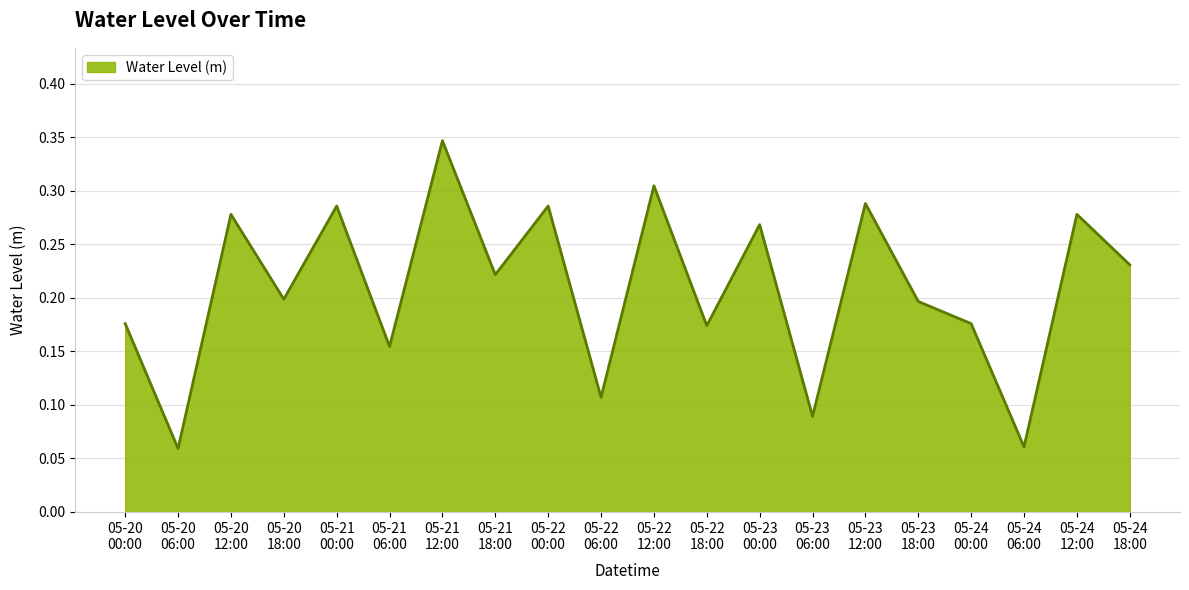

Which label corresponds to the largest value in the chart?

05-21
12:00